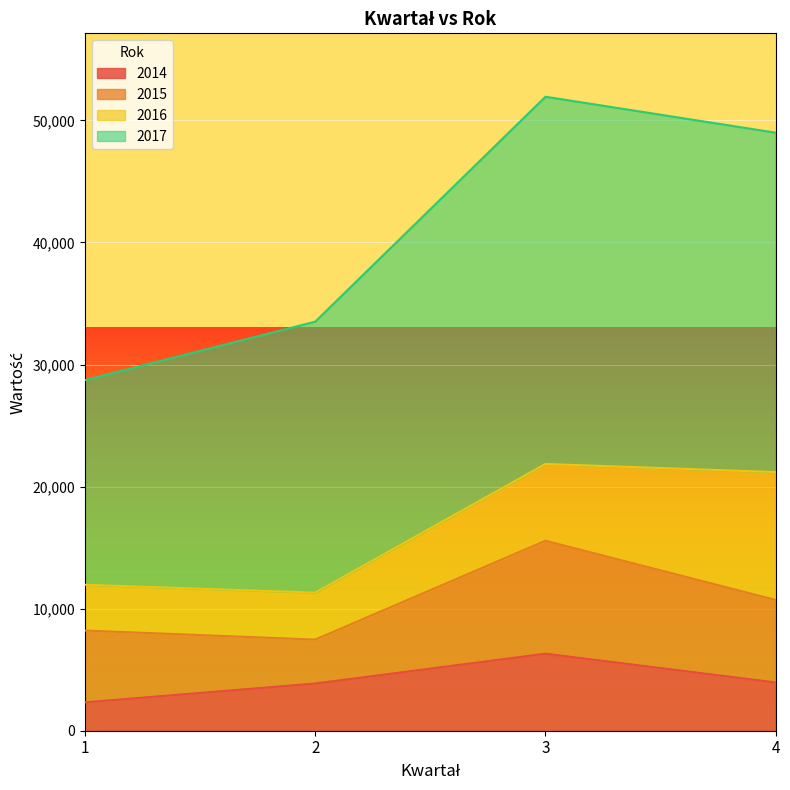

Is the value of 2015 at 2 greater than the value of 2017 at 3?

No